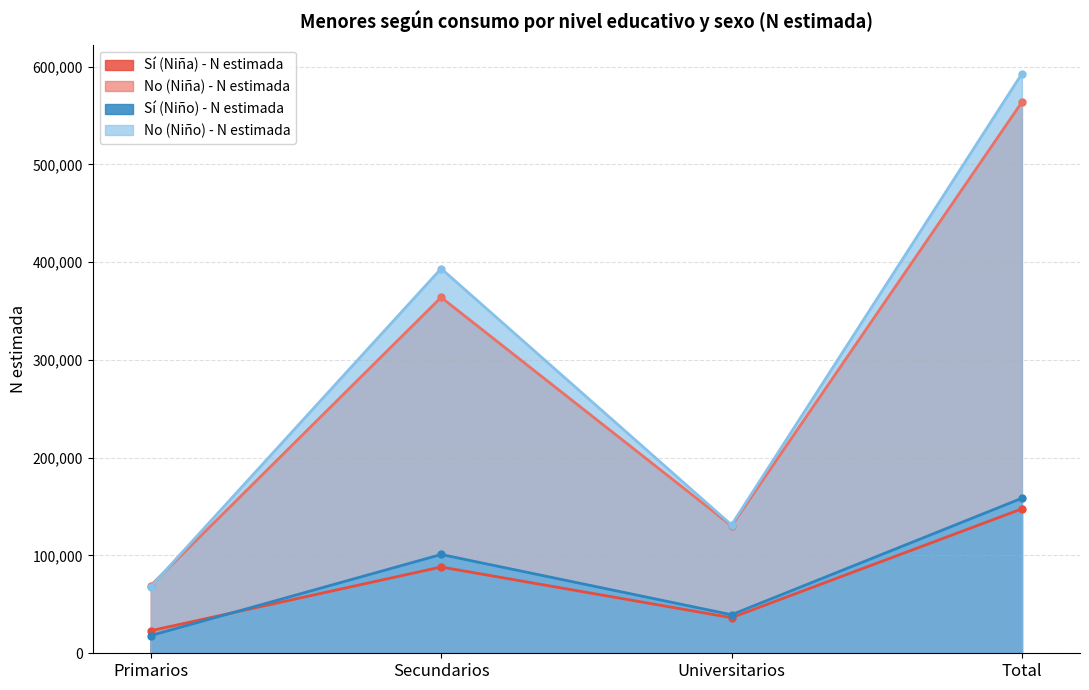

True or false: Sí (Niño) - N estimada and No (Niña) - N estimada intersect in this chart.

False